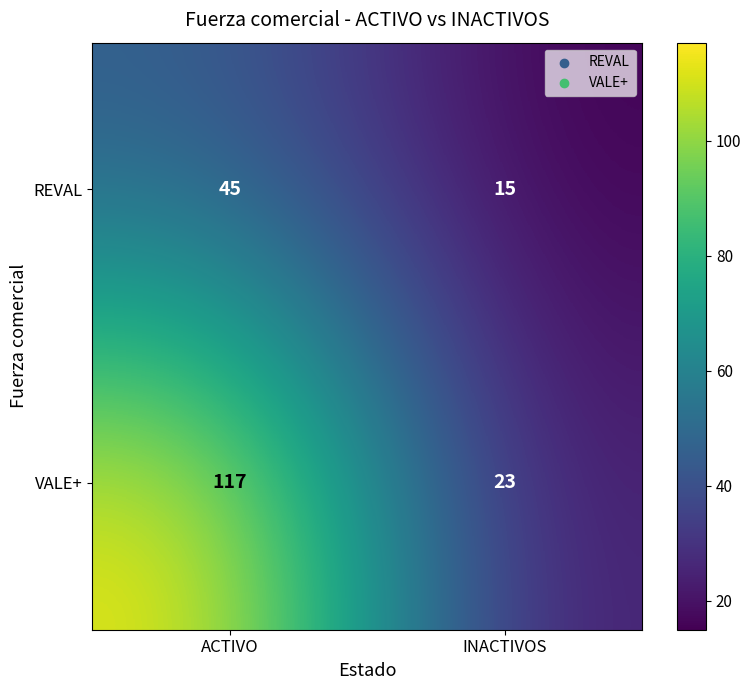

Is it true that VALE+ equals 23 at INACTIVOS?

True